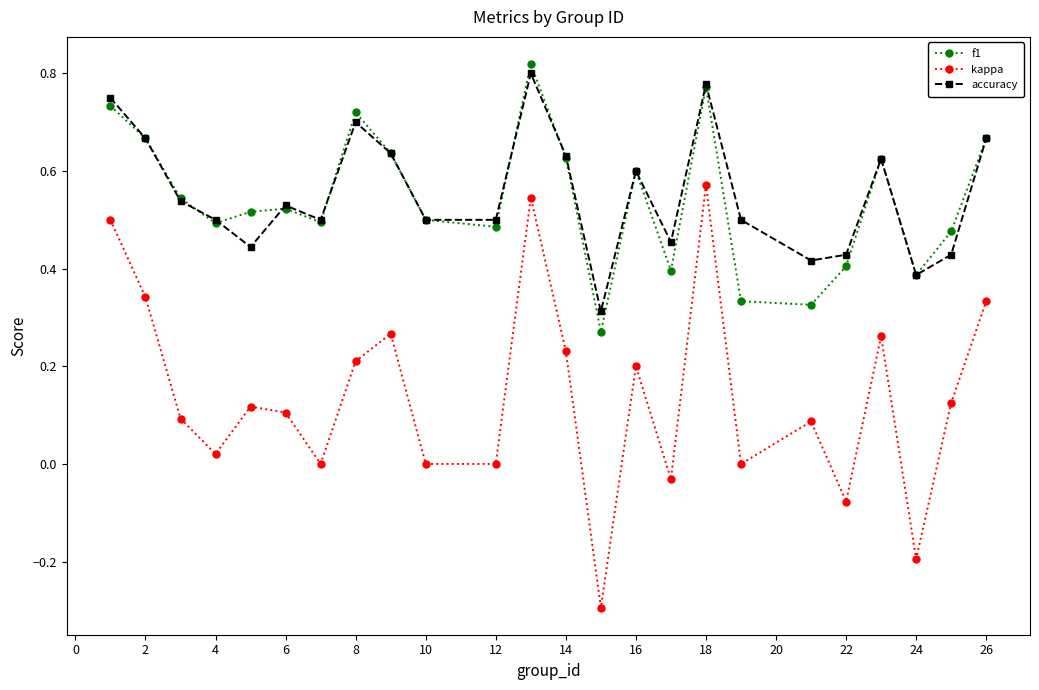

True or false: kappa and accuracy intersect in this chart.

False